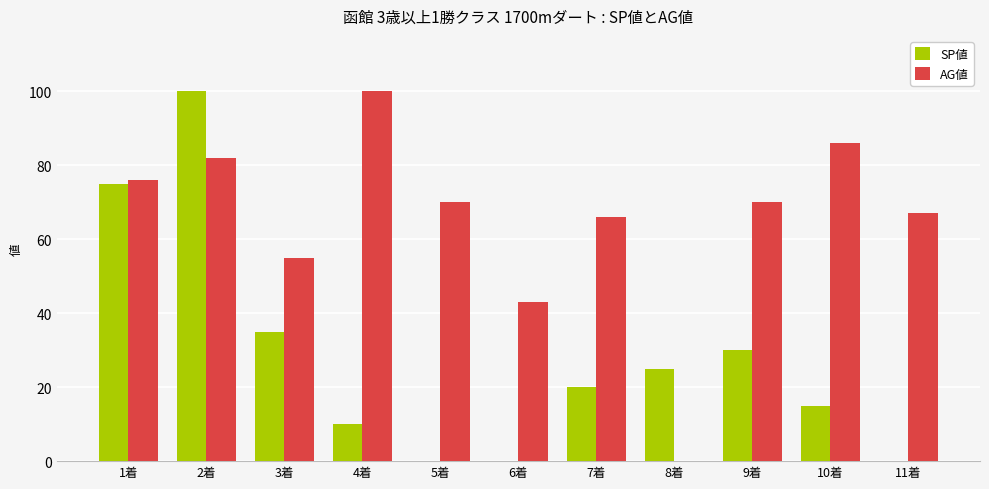

What is the sum of the AG値 values at 7着 and 11着?

133